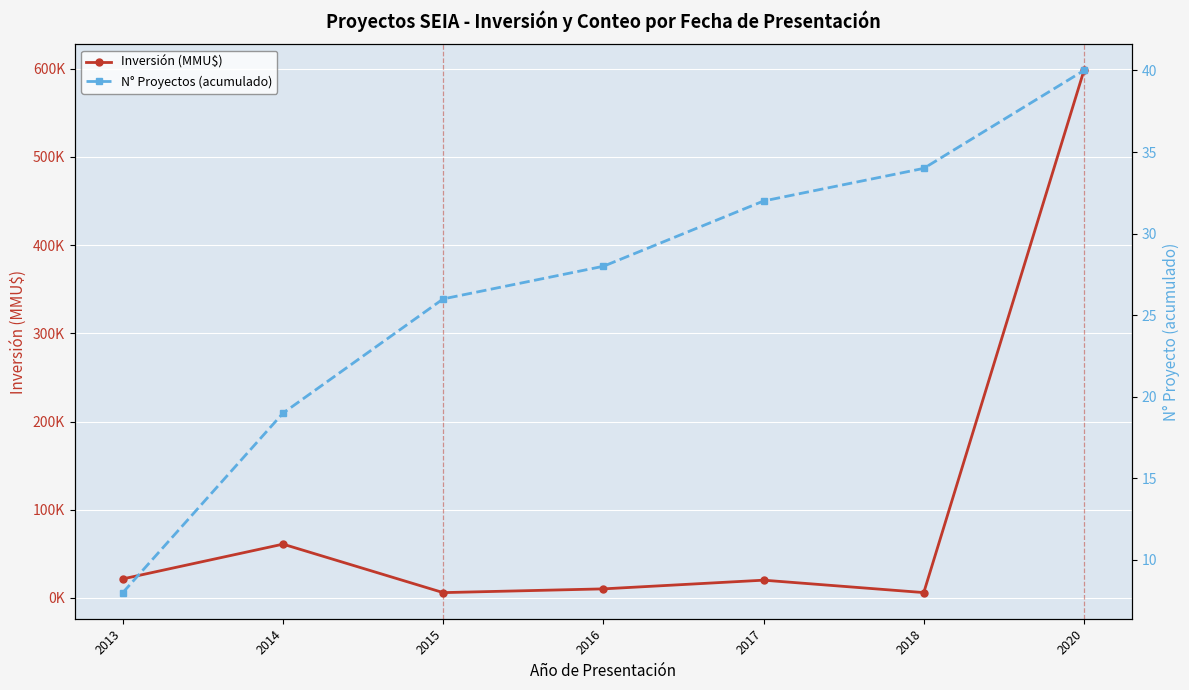

True or false: N° Proyectos (acumulado) has more than 2 points higher than both neighbors.

False